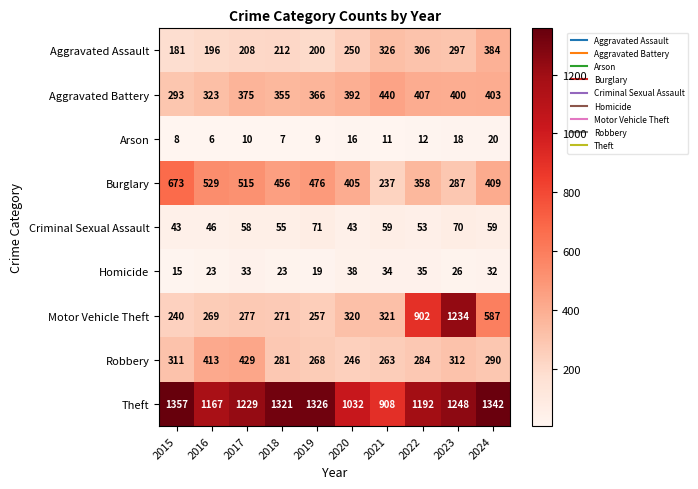

Which series has the widest spread of values?

Motor Vehicle Theft